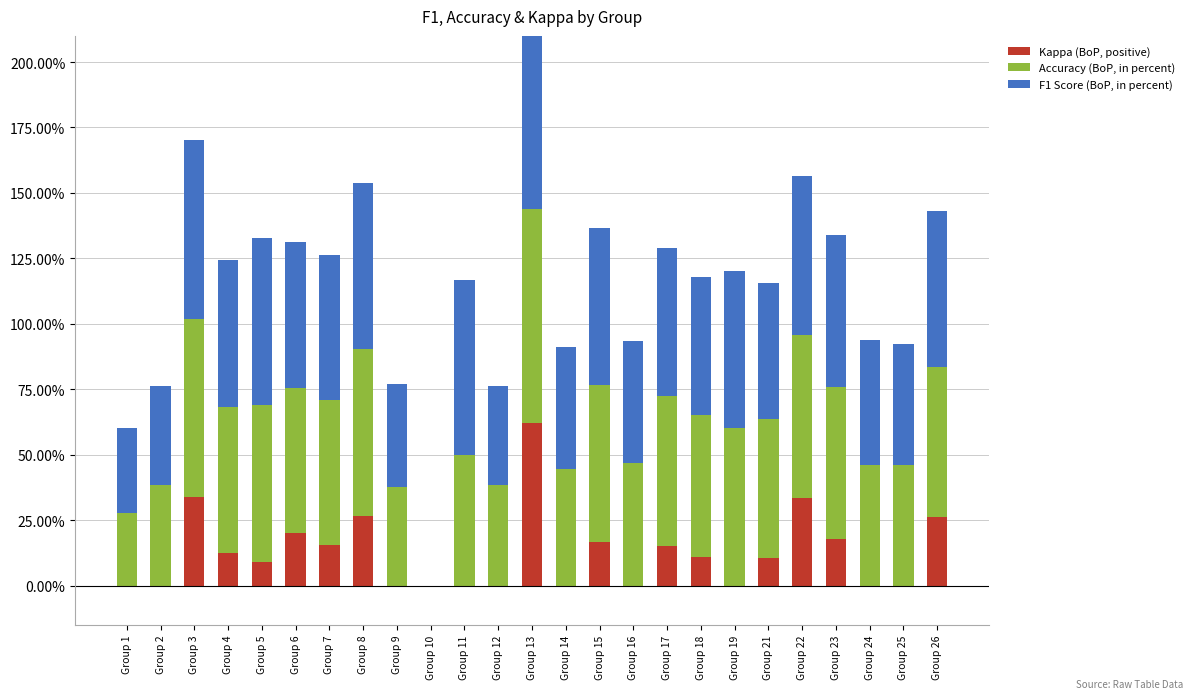

The value of Kappa (BoP, positive) at Group 5 is 0.1. True or false?

True